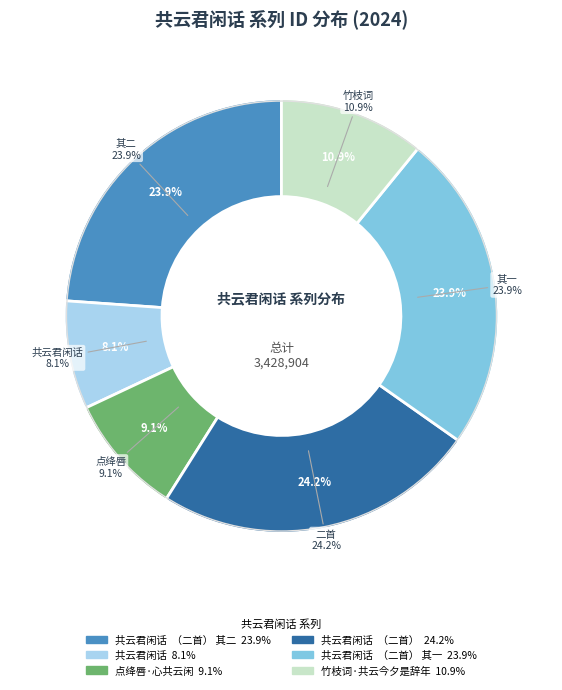

To the nearest percent, what is the average slice percentage?

17%